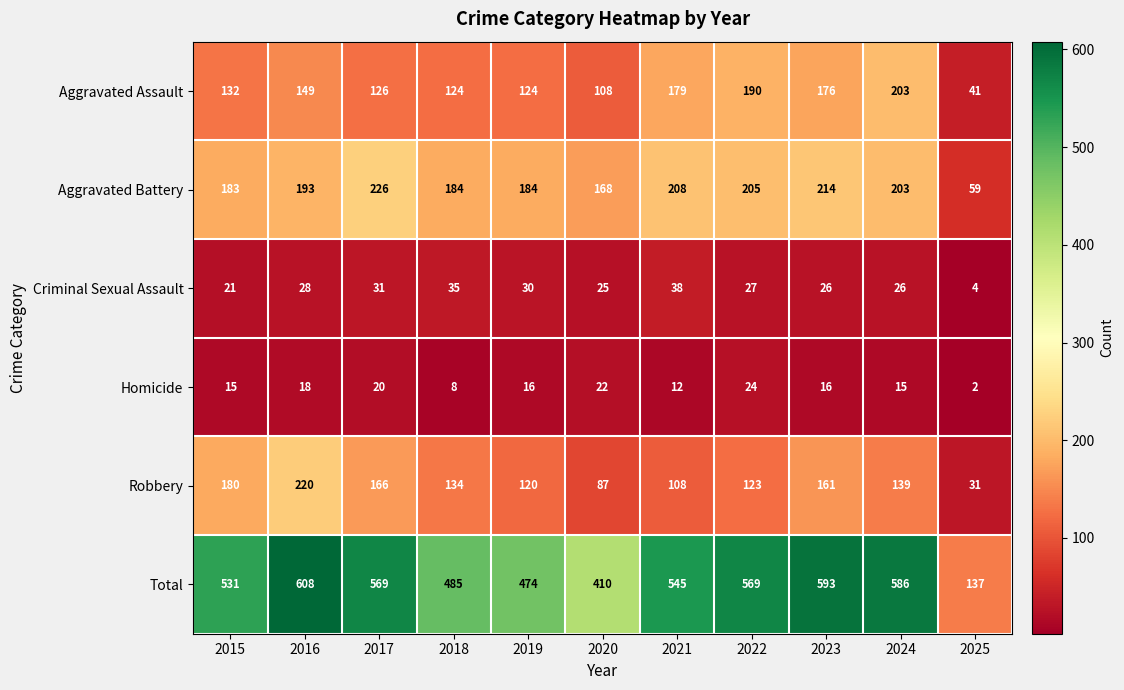

Is the value of Total at 2022 greater than the value of Aggravated Battery at 2017?

Yes